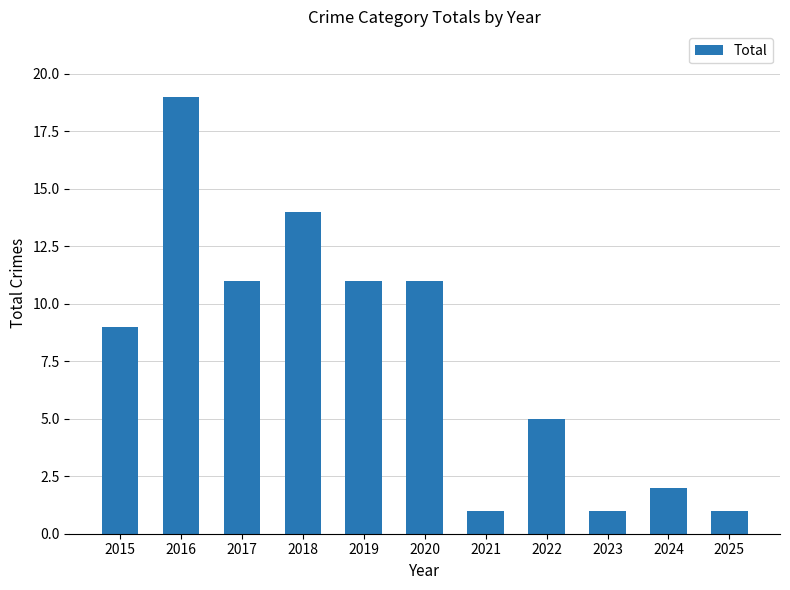

What is the average value?

8